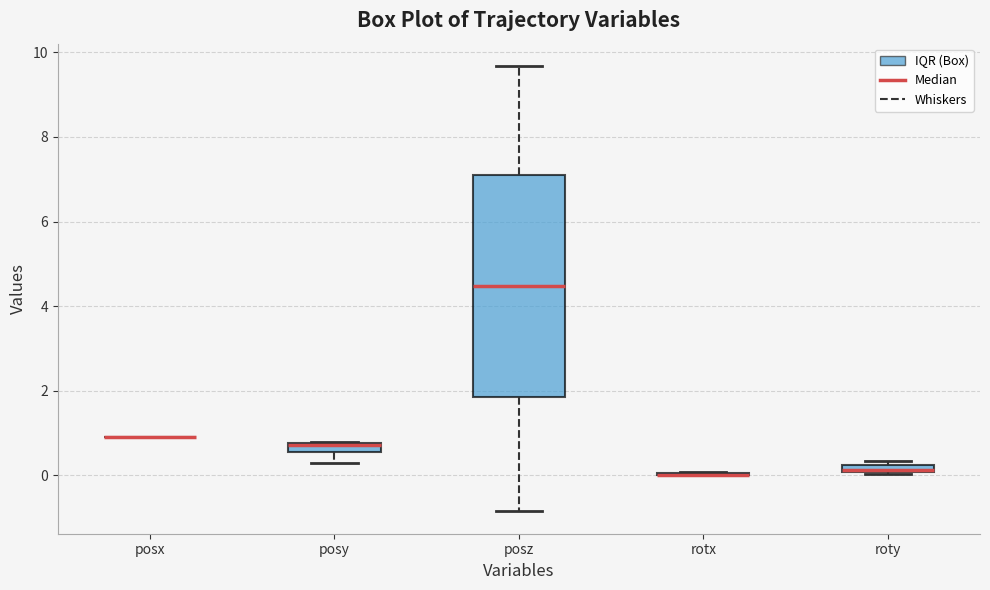

Which box is the tallest, from its lower edge to its upper edge?

posz